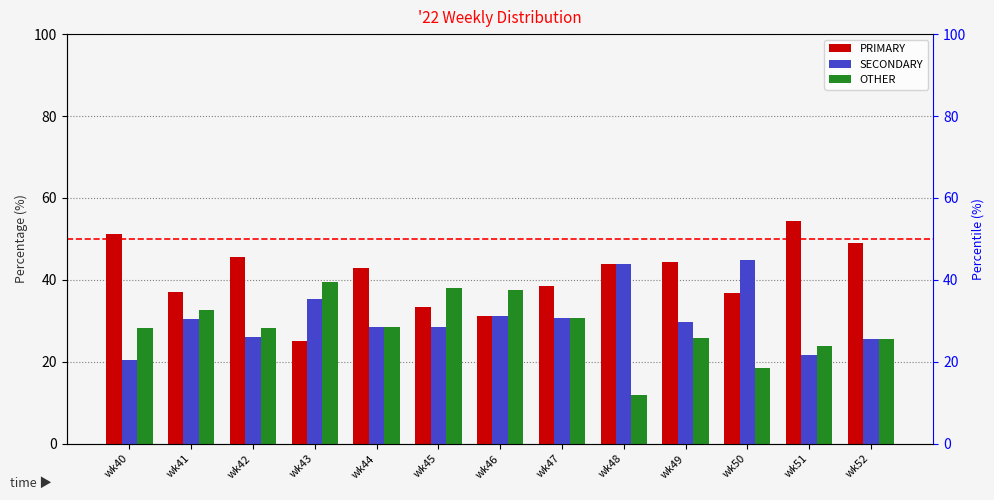

True or false: PRIMARY has a value of 36.8 at wk50.

True